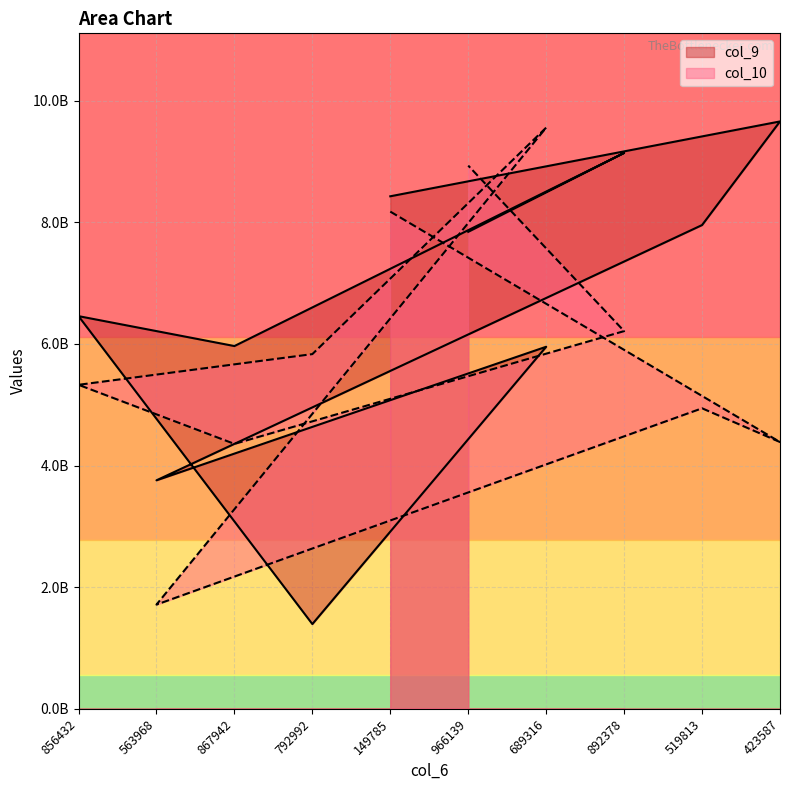

What are all the series names shown in the legend?

col_9, col_10